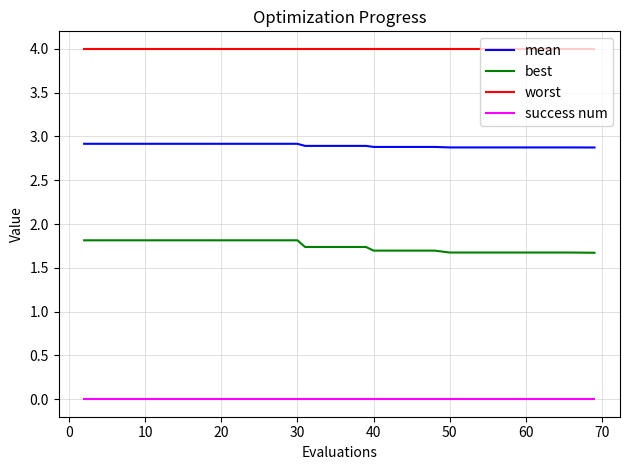

How many lines are shown in the chart?

4